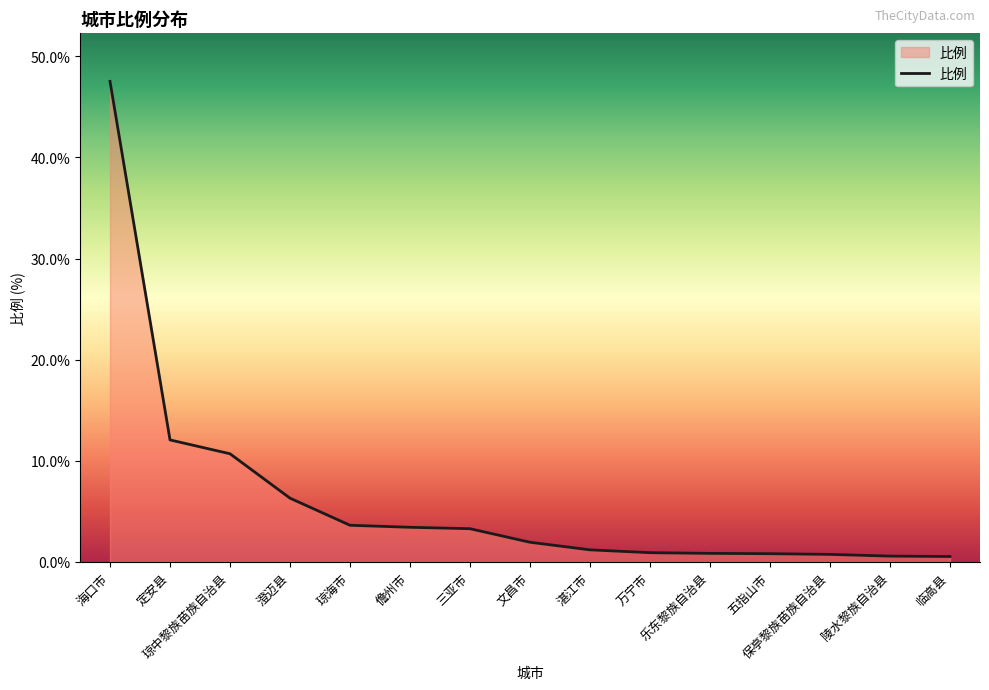

True or false: the data shows 3.6 at 琼海市.

True